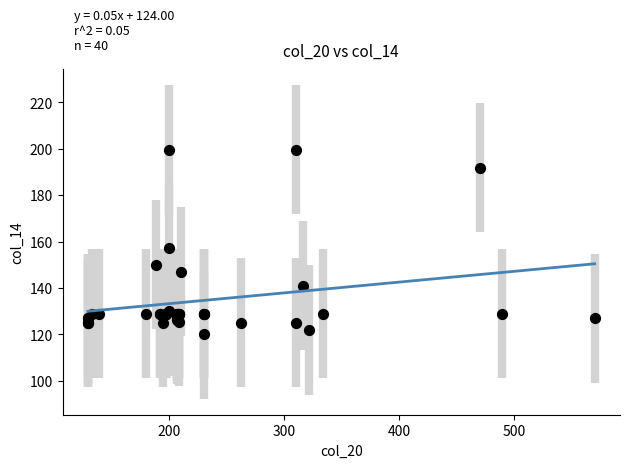

What Y value in the scatter plot is closest to 159?

157.3